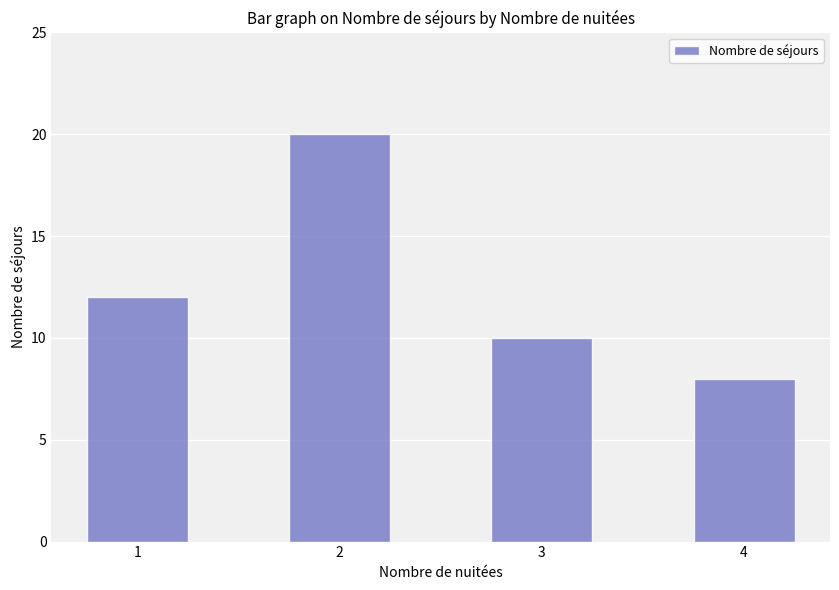

What is the difference between the second highest and second lowest values?

2